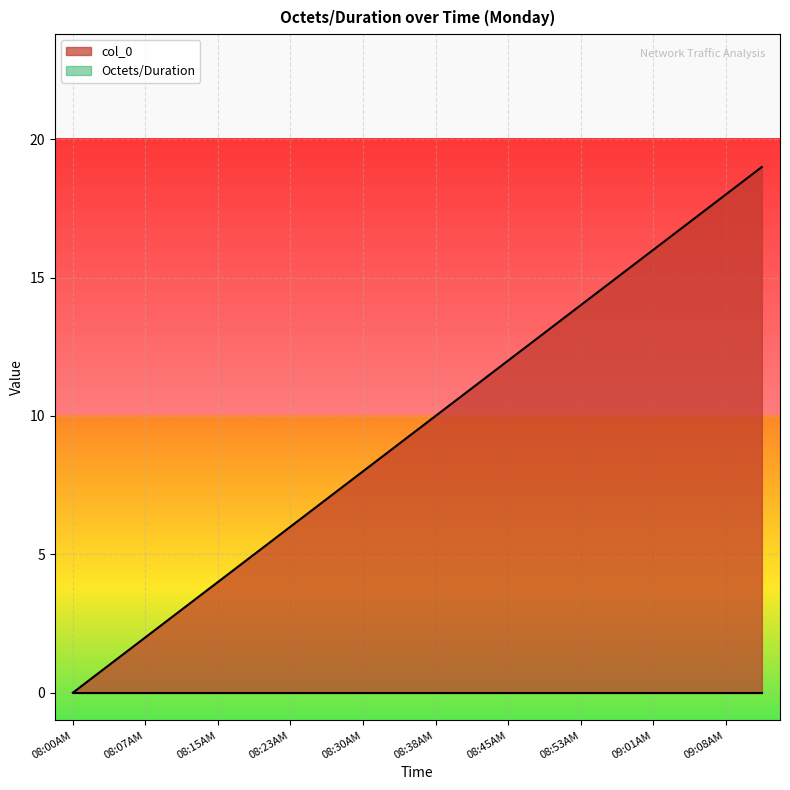

Reading right to left, what are all the values shown in this chart?

19	18	17	16	15	14	13	12	11	10	9	8	7	6	5	4	3	2	1	0